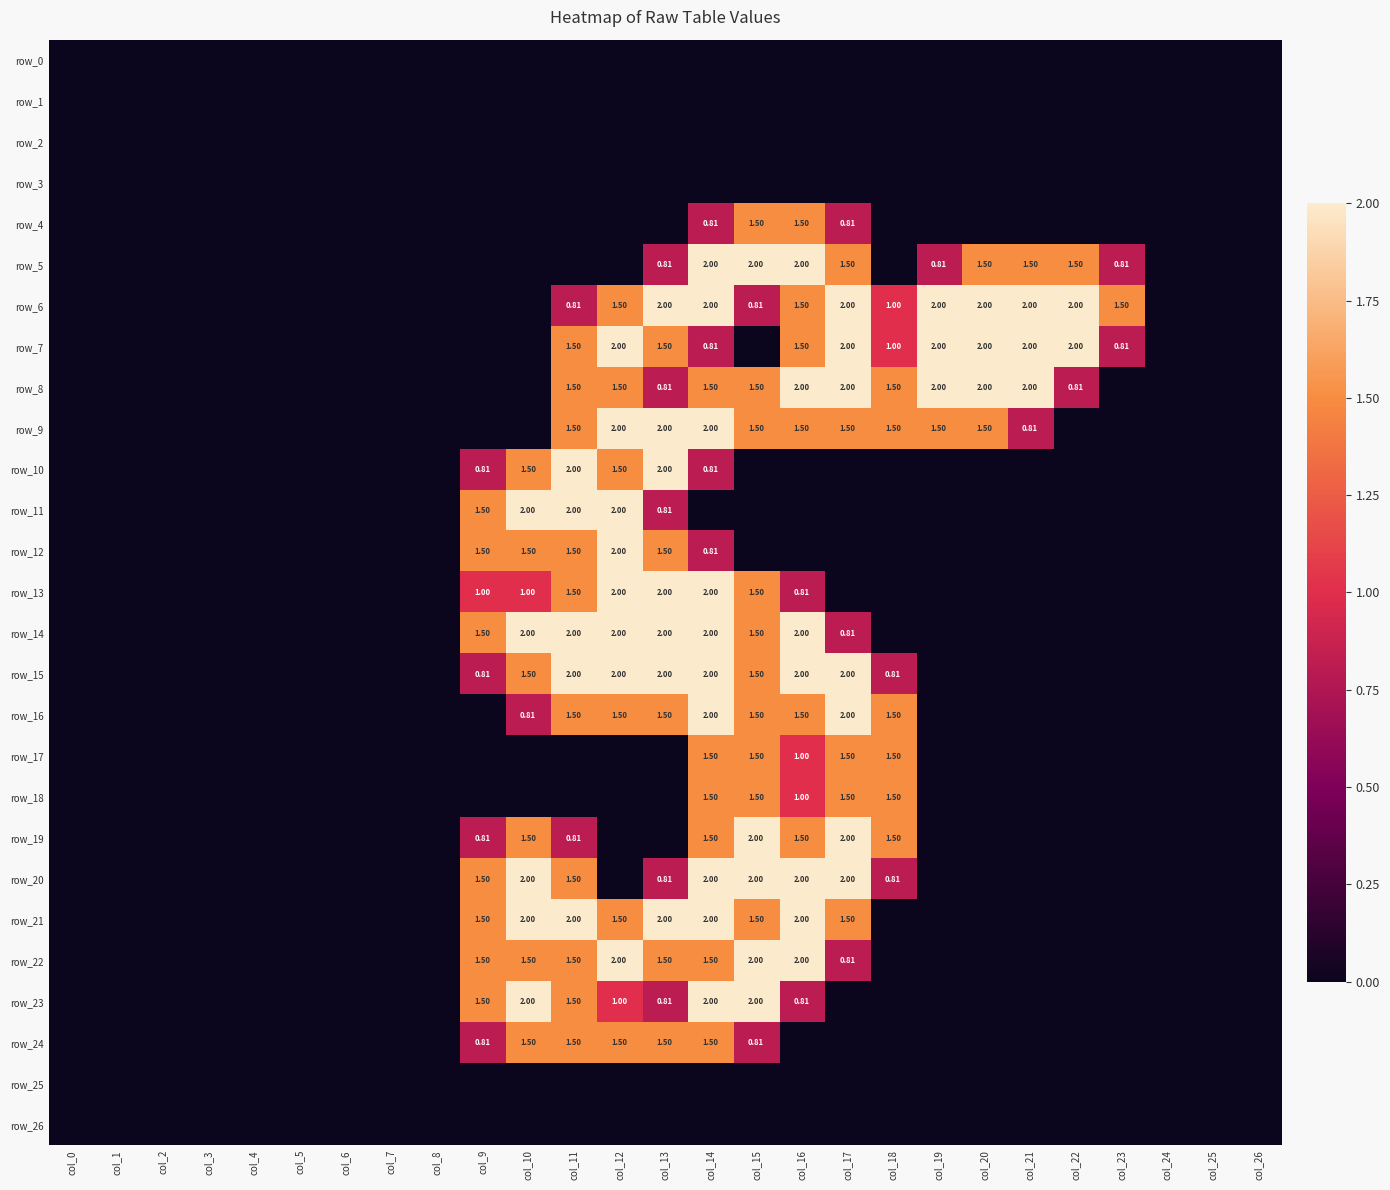

Which series has the largest total across all categories?

row_6